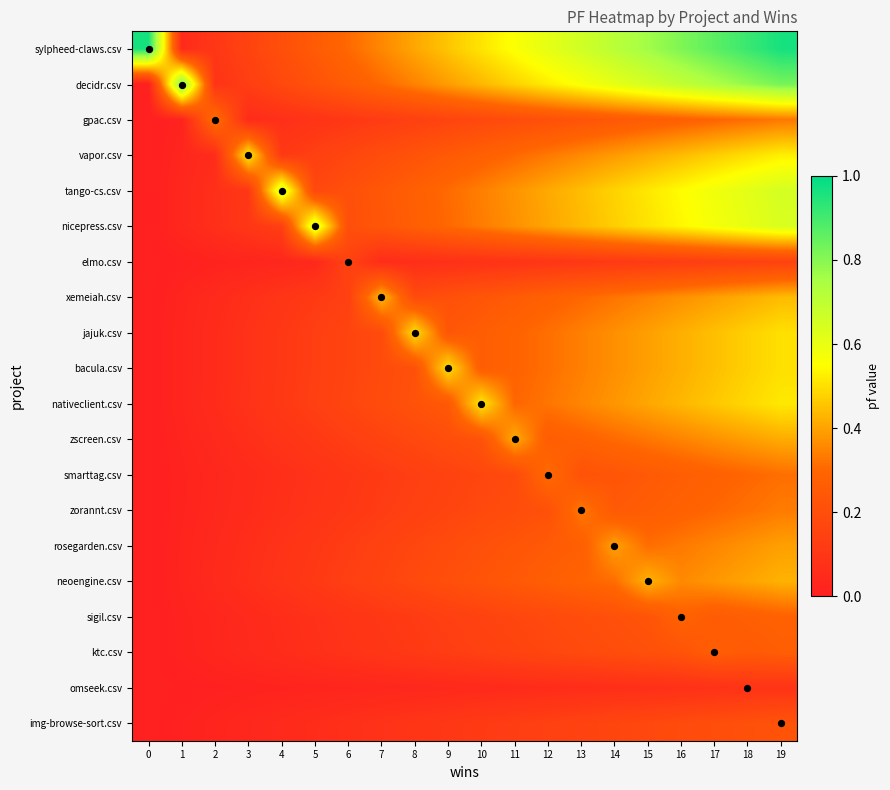

How many distinct data groups are displayed?

20